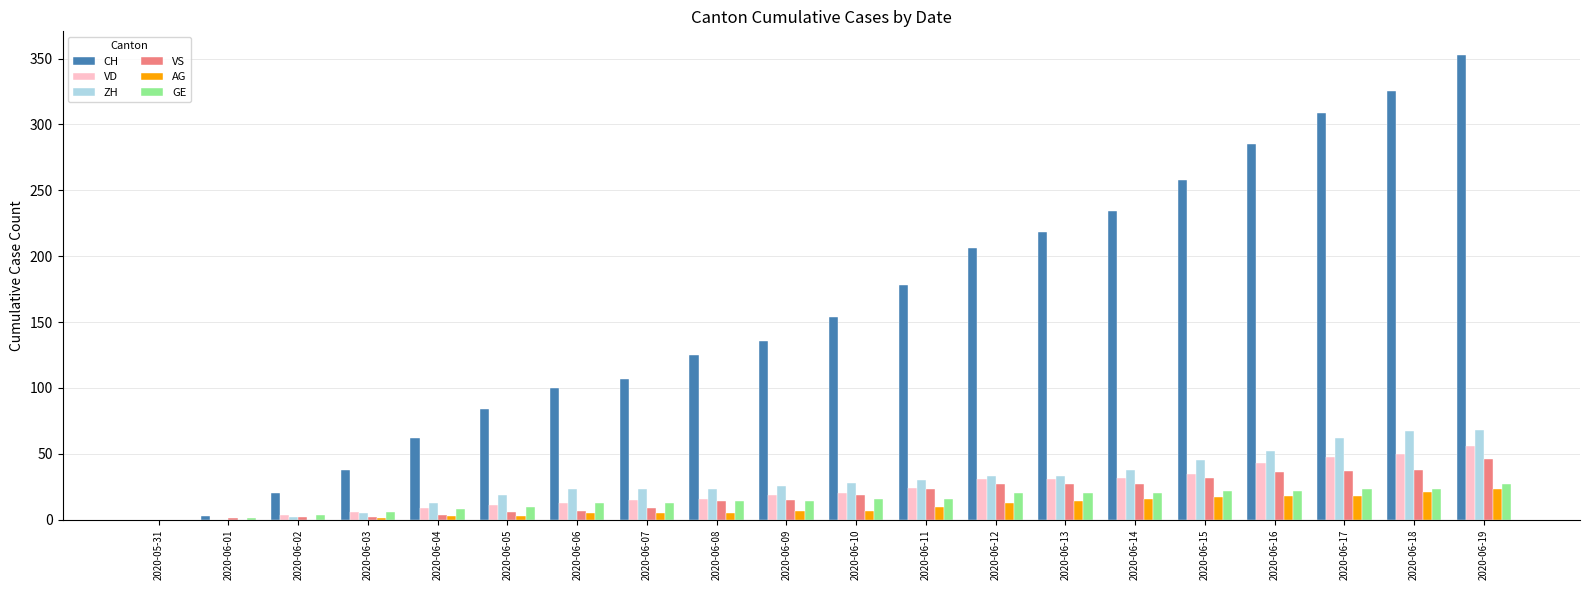

What value does the VS series have at 2020-06-14, to the nearest 10?

30